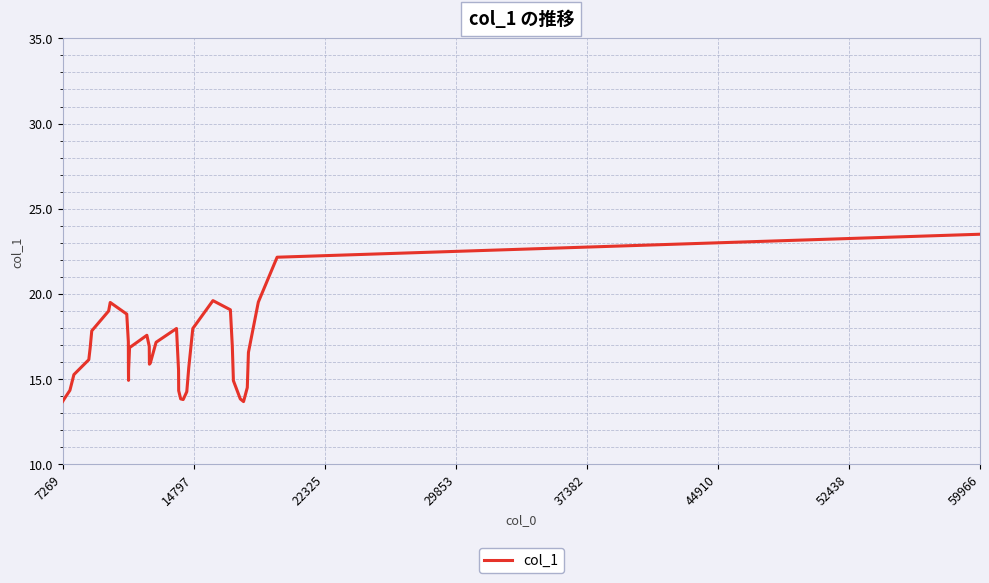

True or false: there are more than 2 points higher than both neighbors.

True